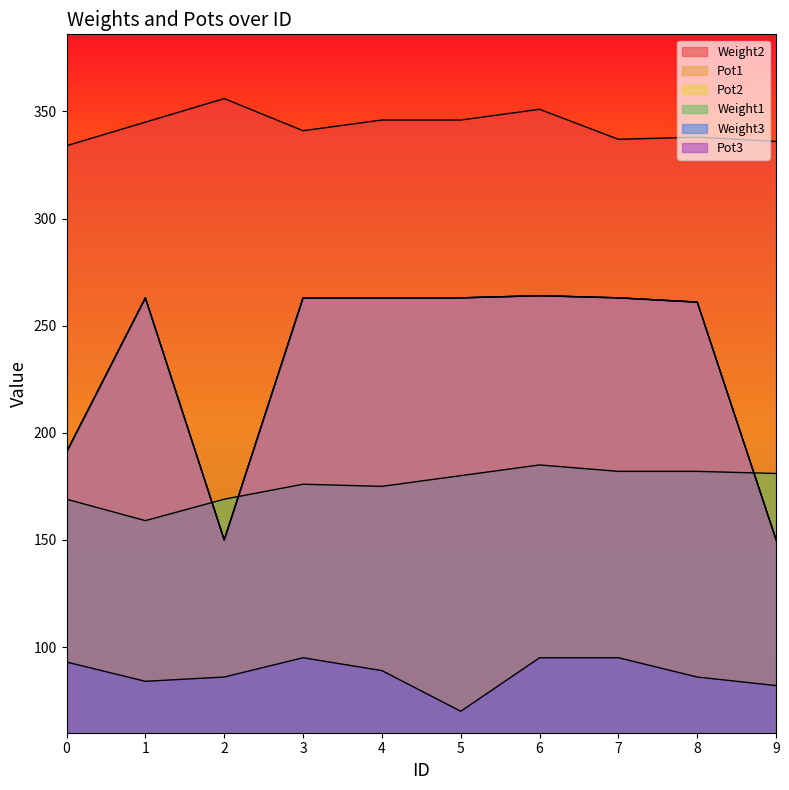

Which series changed the most between 4 and 9?

Pot1